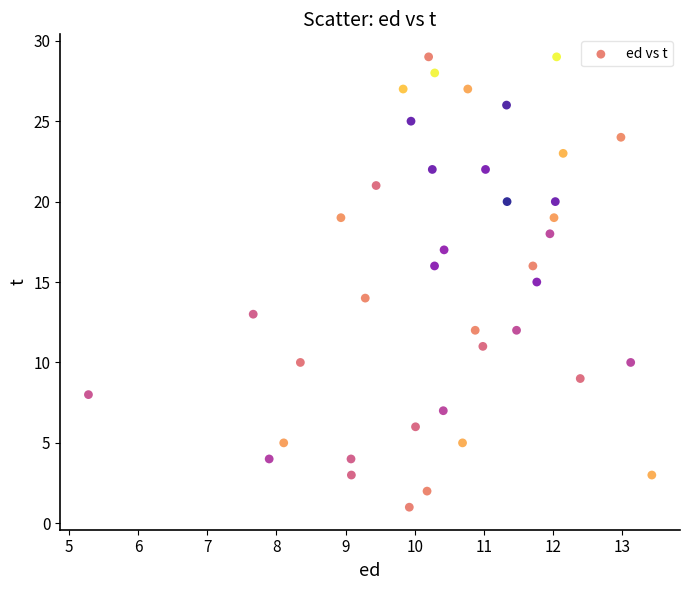

What is the range of Y values (max minus min)?

28